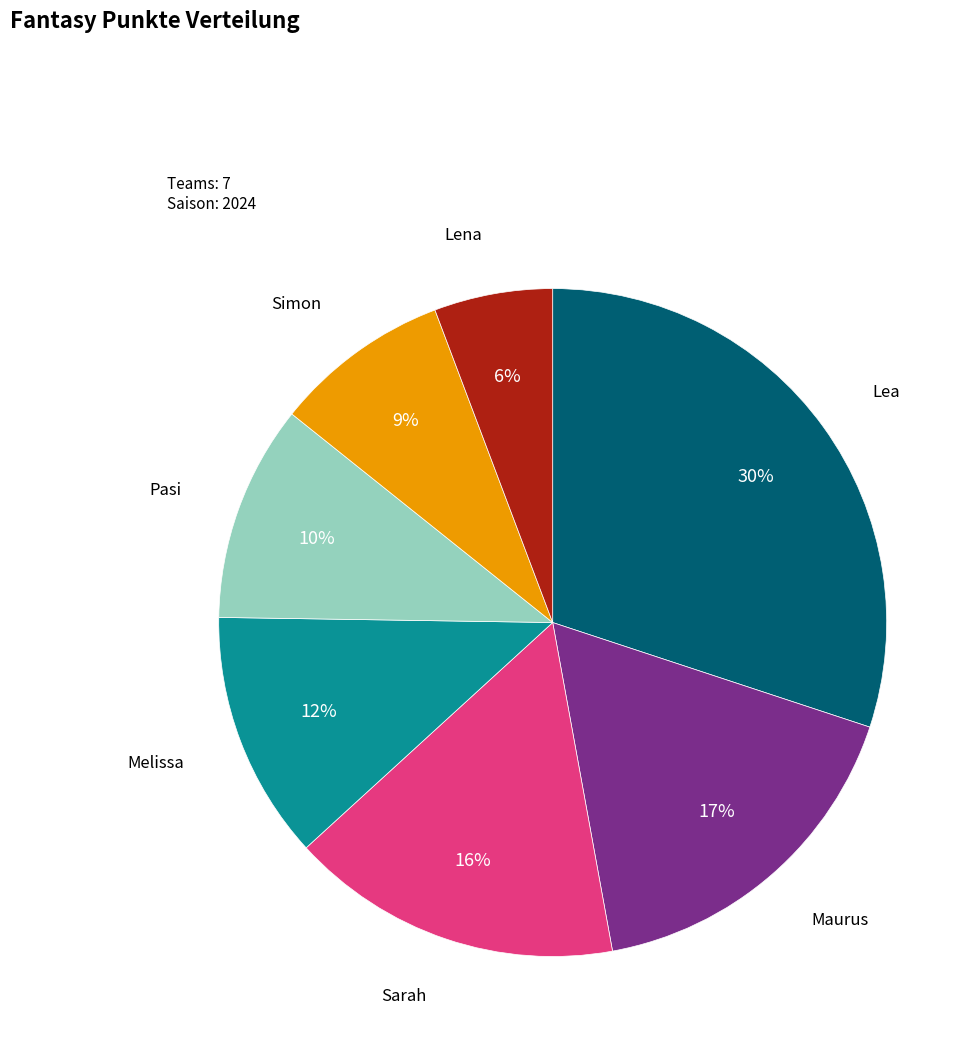

To the nearest percent, what portion does Pasi represent?

10%